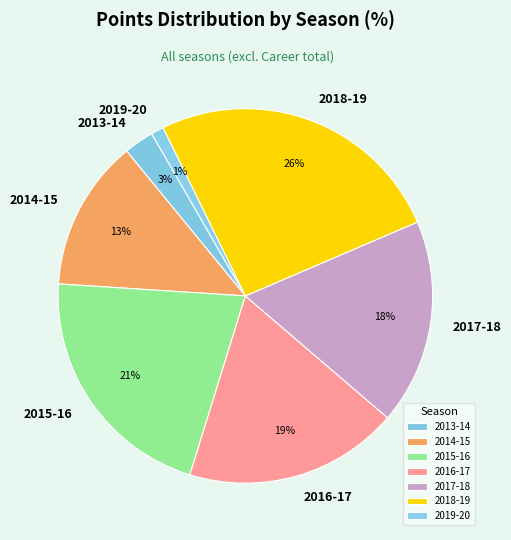

What percentage is the 2015-16 slice, to the nearest percent?

21%